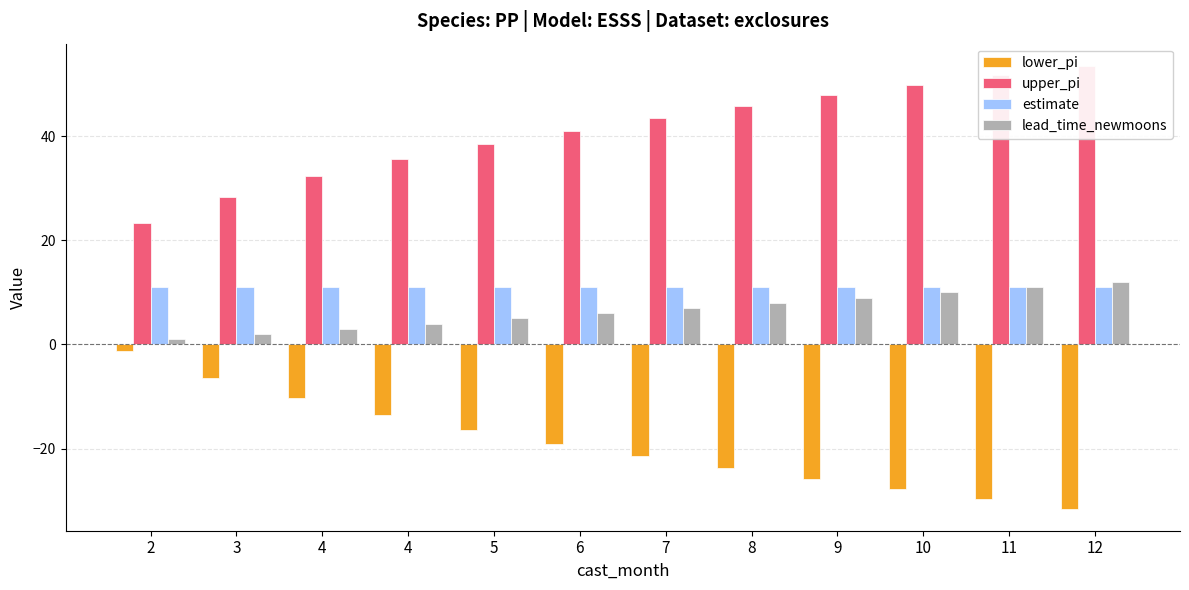

What is the difference between the maximum and second lowest values in the lower_pi series?

28.4